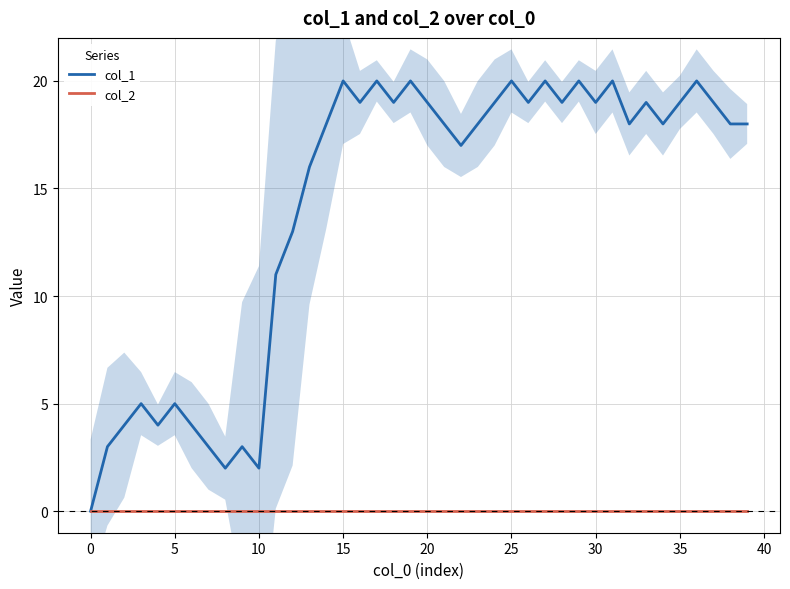

What is the label of the 12th point from the right?

28